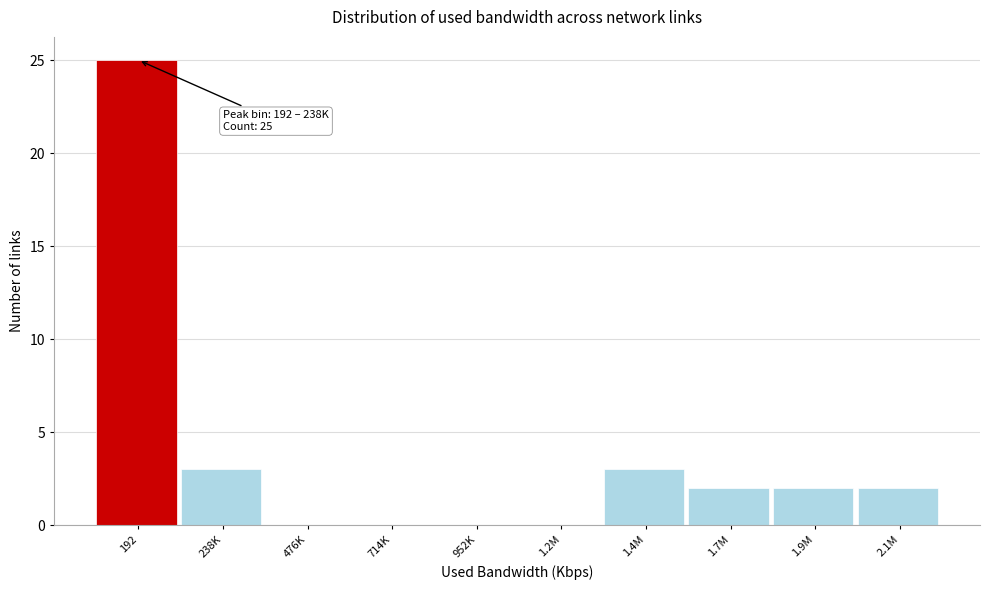

Reading right to left, extract all data points from this chart.

2.1M=2	1.9M=2	1.7M=2	1.4M=3	1.2M=0	952K=0	714K=0	476K=0	238K=3	192=25